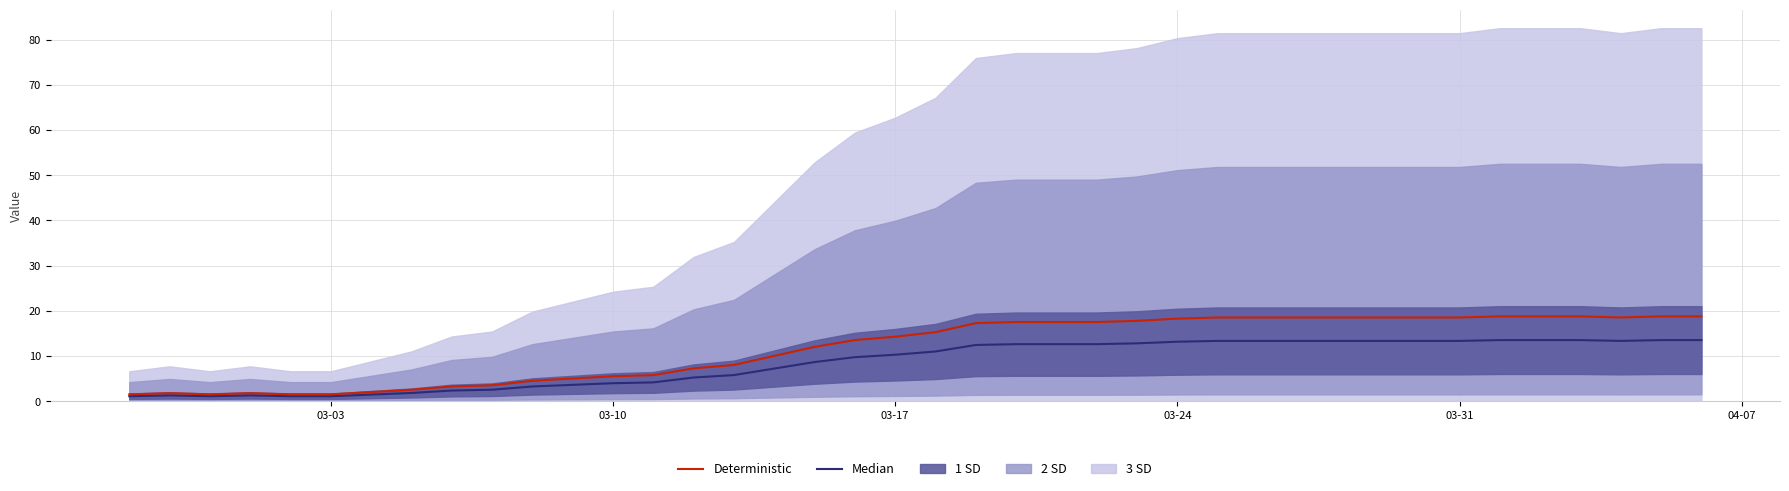

How many interior local valleys does the Median series have?

2